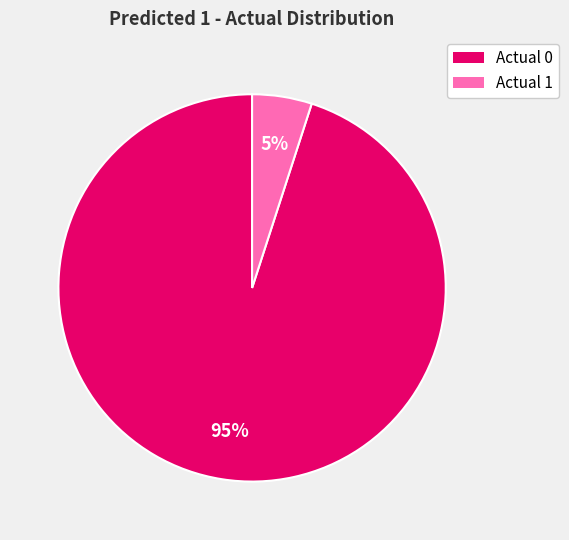

Does Actual 0 represent more than half of the total?

Yes